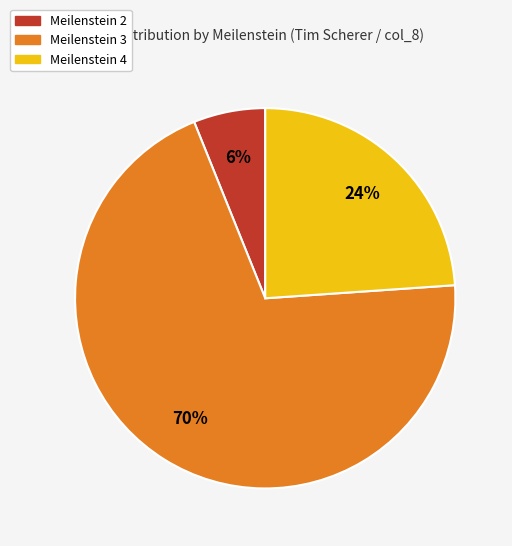

To the nearest percent, what is the average slice percentage?

33%